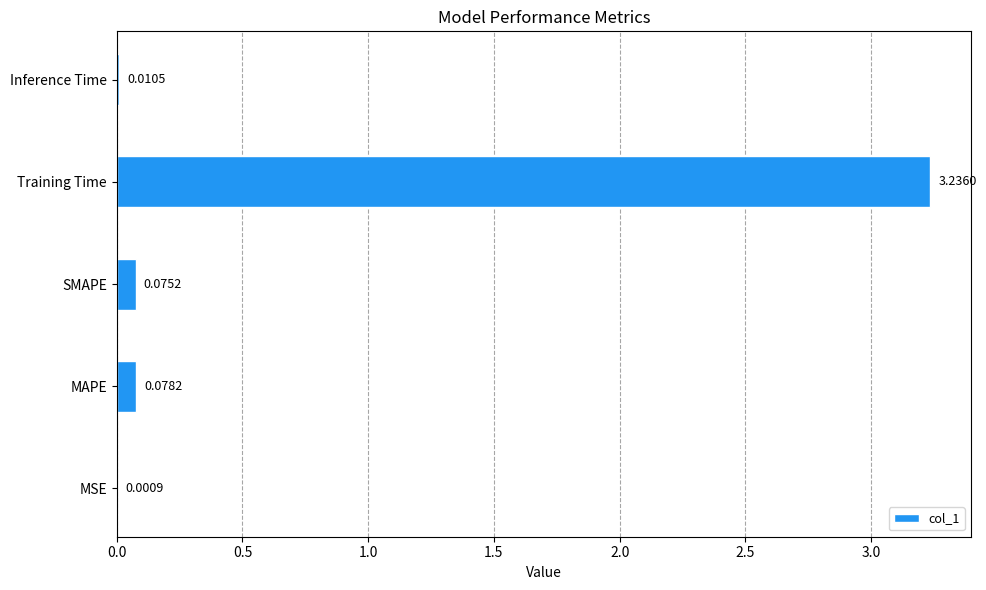

Where is the data nearest to the value 1?

MAPE